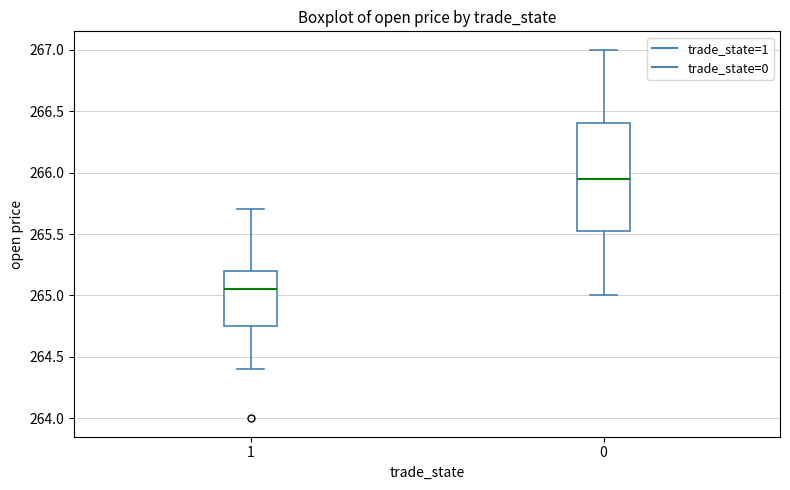

Reading left to right, read every box against the y-axis: the position of its median line, the range the box covers, and the ends of its whiskers. The values are not printed on the chart, so give them approximately, as read against the axis.

1: median 265.05, box 264.75 to 265.20, whiskers 264.40 to 265.70
0: median 265.95, box 265.55 to 266.40, whiskers 265.00 to 267.00